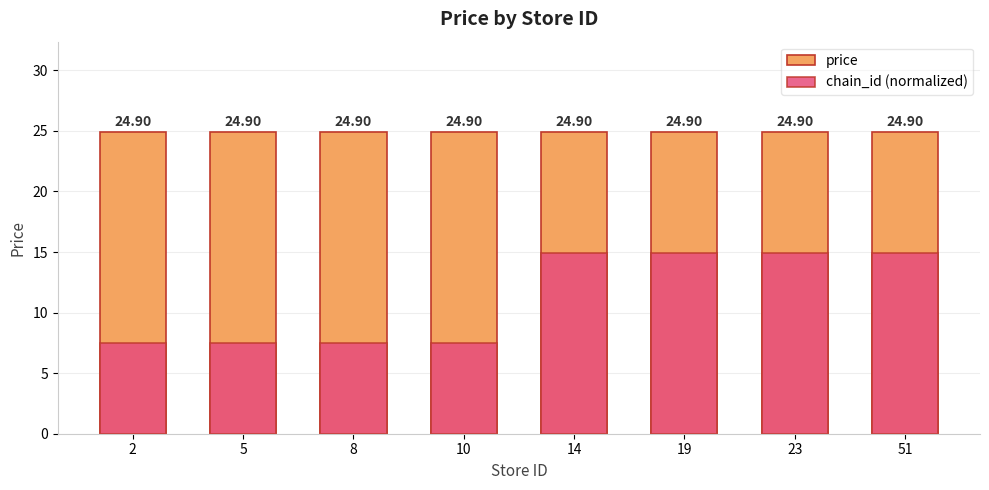

The value of chain_id (normalized) at 51 is 4.9. True or false?

False